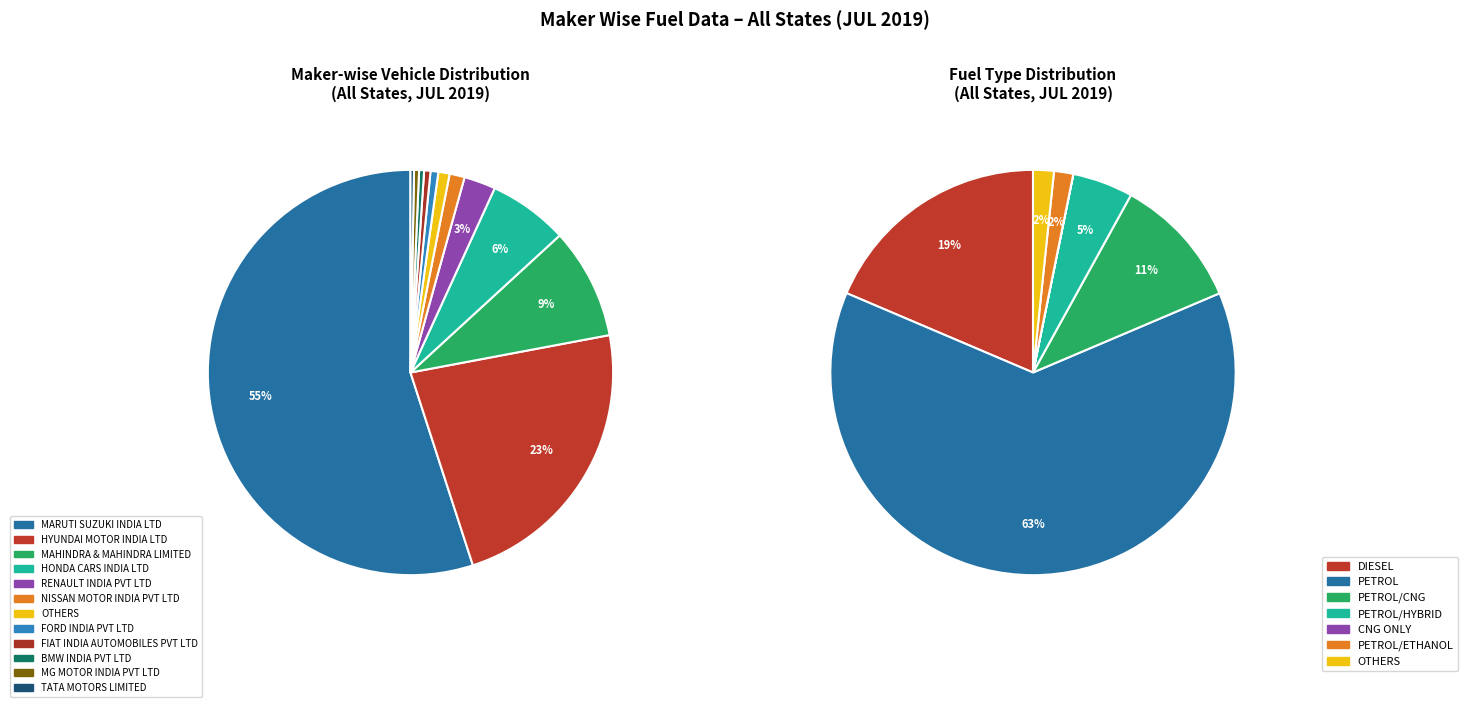

Do ELECTRIC(BOV) and PETROL/HYBRID together represent more than half of the pie?

No